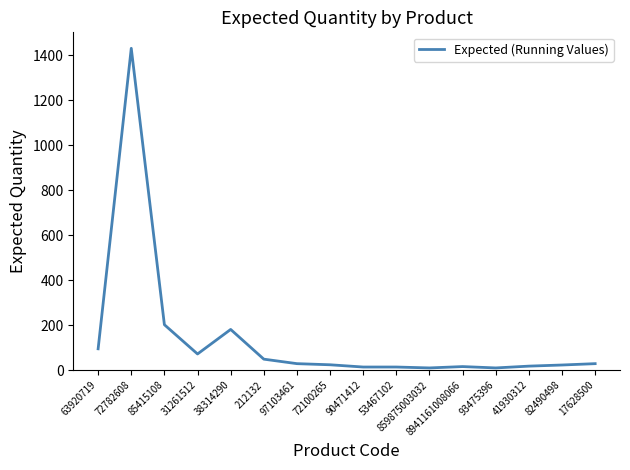

Which label corresponds to the largest value in the chart?

72782608